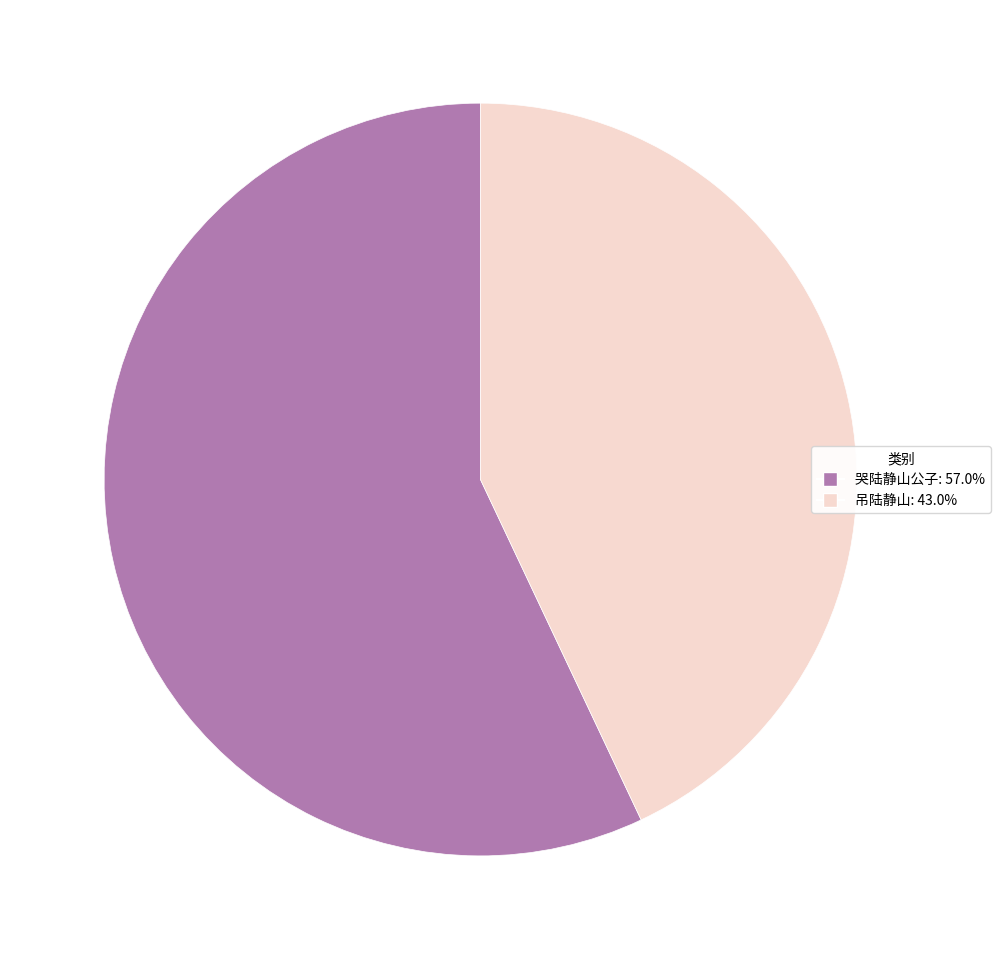

Is the sum of 吊陆静山 and 哭陆静山公子 greater than half?

Yes